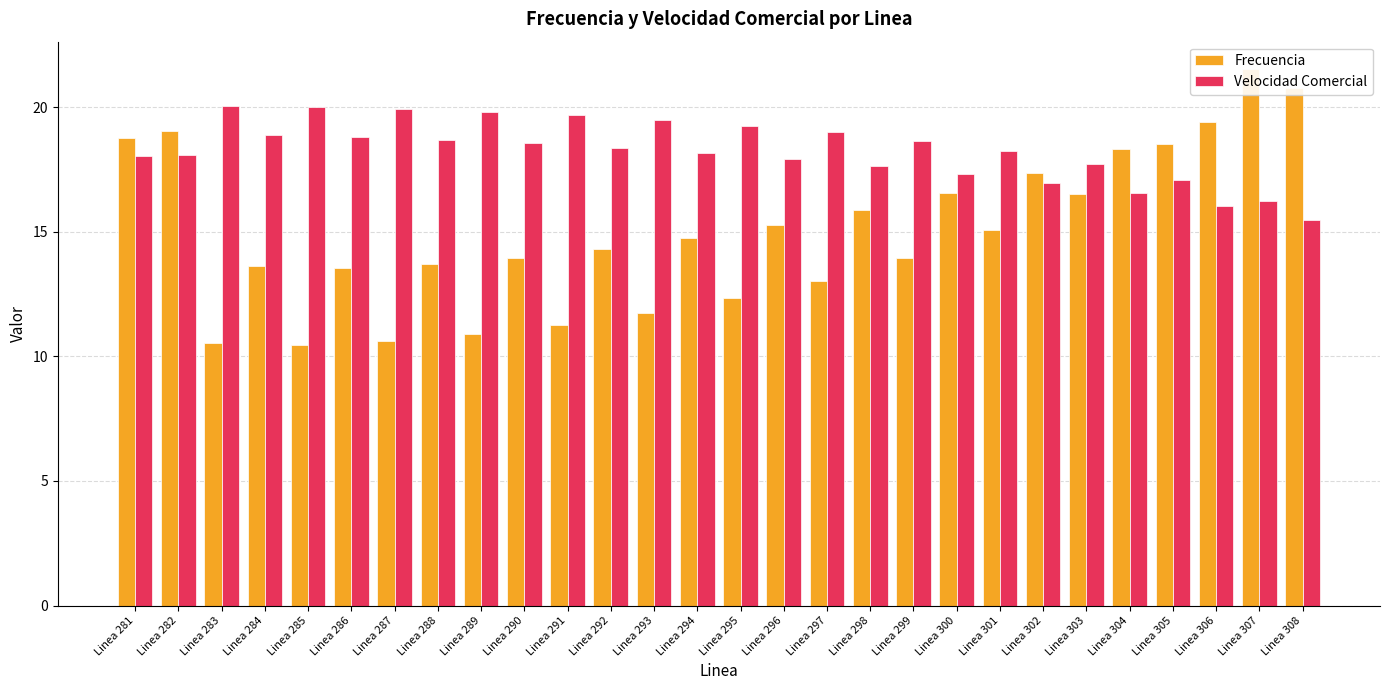

What is the difference between the maximum and minimum values in the Velocidad Comercial series?

4.6